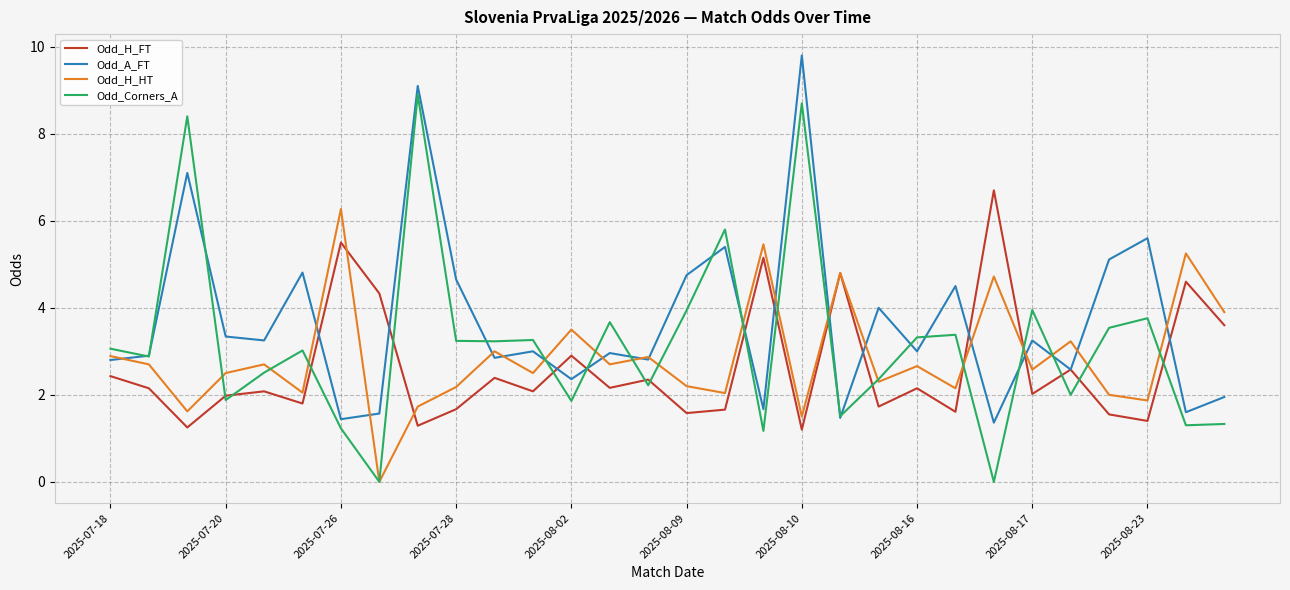

List the series in order of their overall mean, lowest first.

Odd_H_FT, Odd_H_HT, Odd_Corners_A, Odd_A_FT